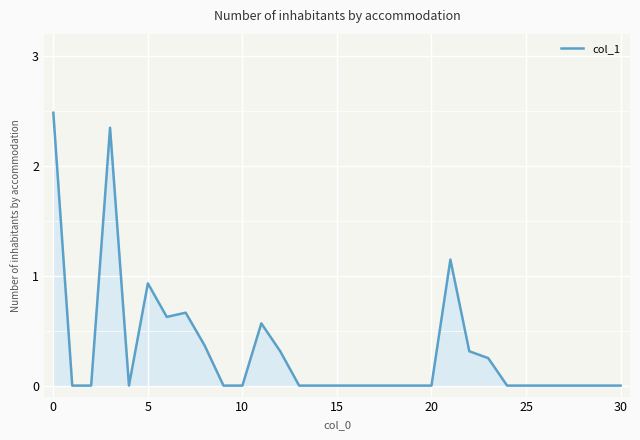

What is the greatest value displayed?

2.5